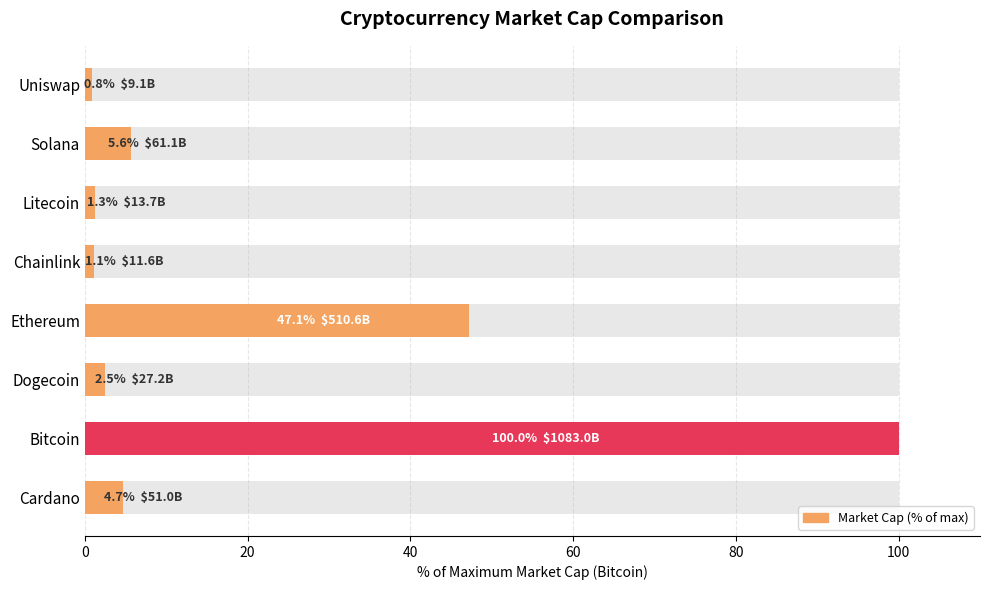

Does the chart contain any negative values?

No